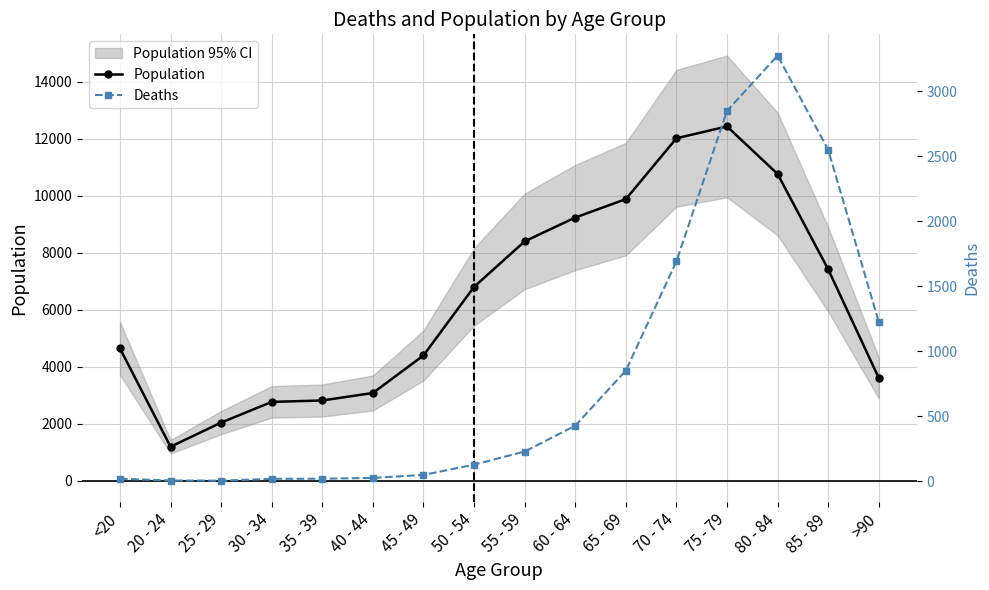

How many values in the Population series exceed 6803?

7